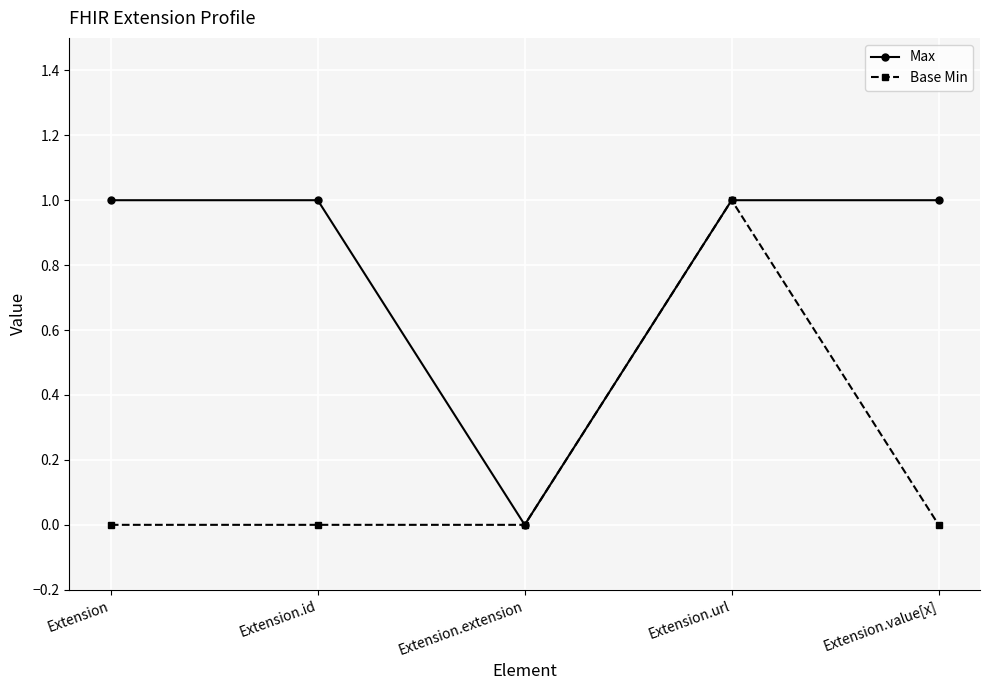

Reading right to left, transcribe all the data shown in this chart.

Max: 1	1	0	1	1
Base Min: 0	1	0	0	0